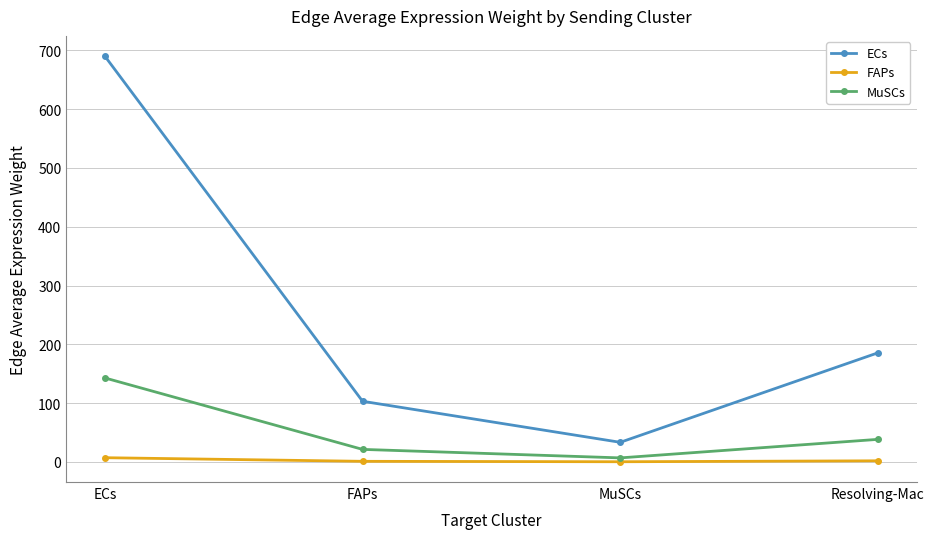

Which label corresponds to the largest value in the chart?

ECs